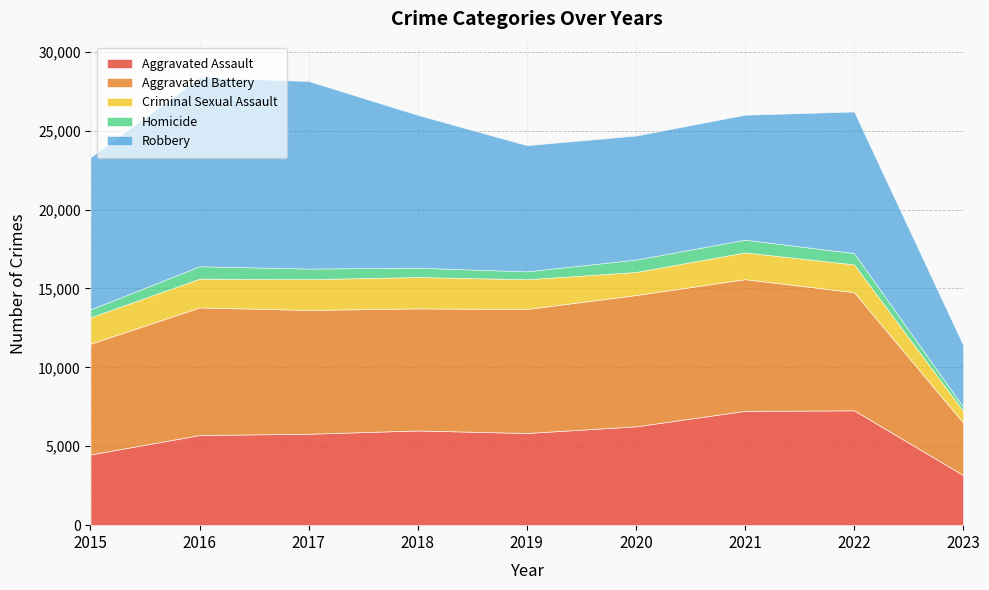

At which label does Criminal Sexual Assault first exceed 1761?

2016